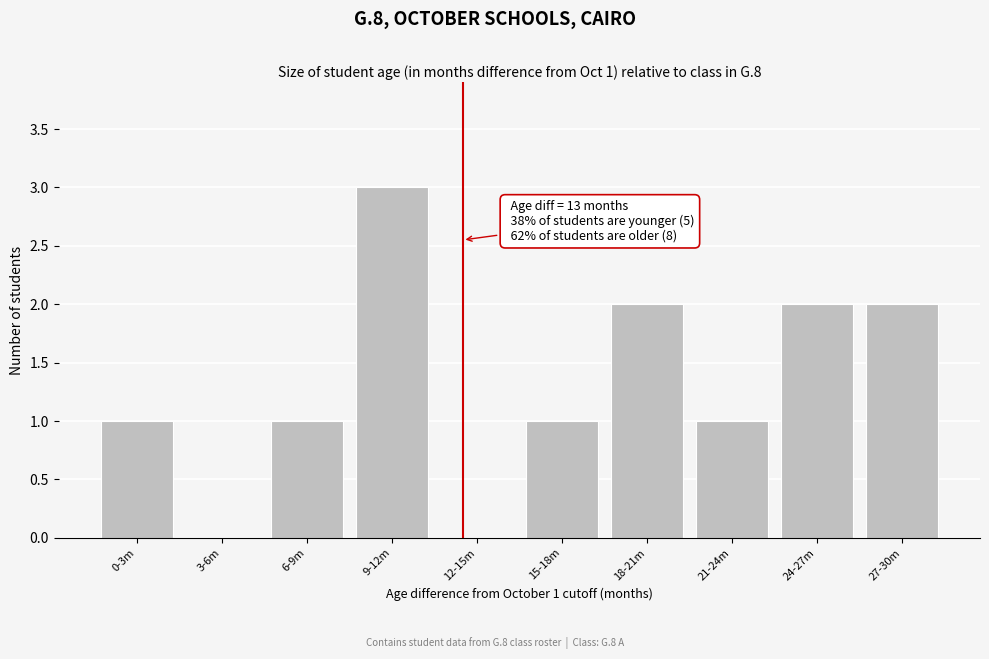

Reading right to left, what are all the values shown in this chart?

27-30m=2	24-27m=2	21-24m=1	18-21m=2	15-18m=1	12-15m=0	9-12m=3	6-9m=1	3-6m=0	0-3m=1